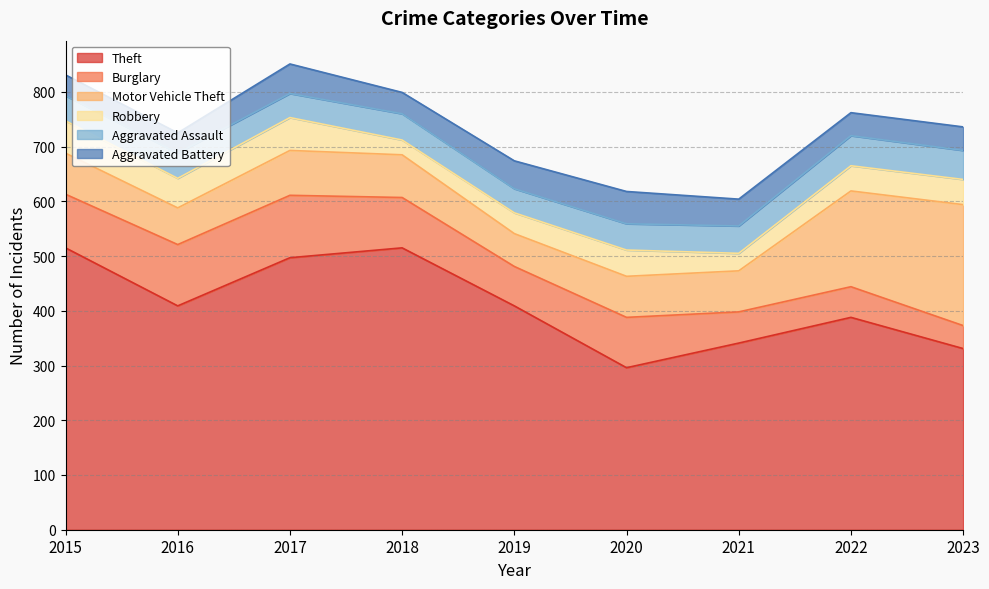

What is the average value of the Motor Vehicle Theft series?

101